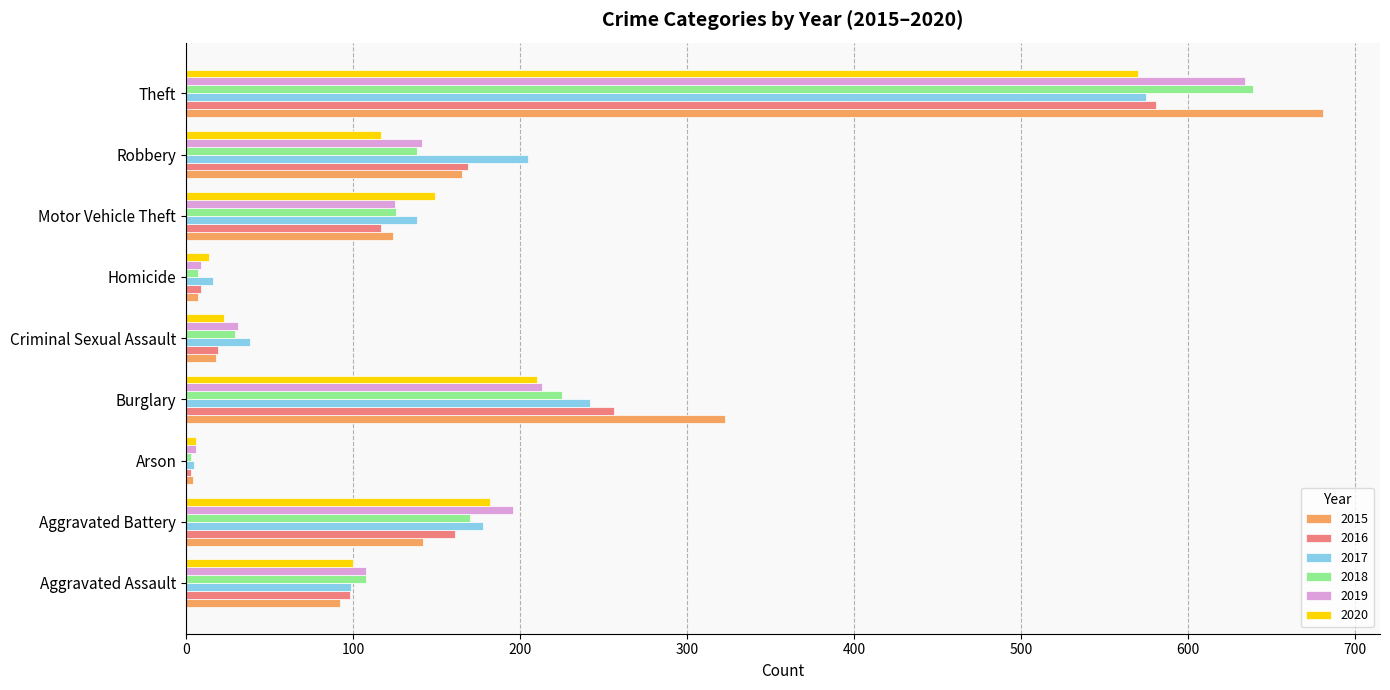

How many distinct data groups are displayed?

6